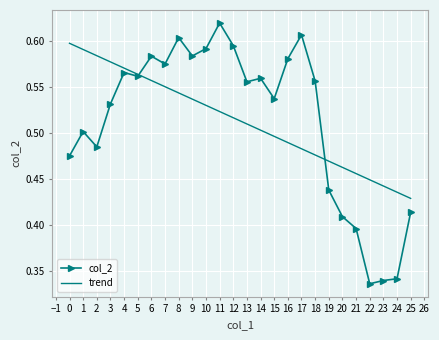

The trend series shows 0.5 at 20. True or false?

True